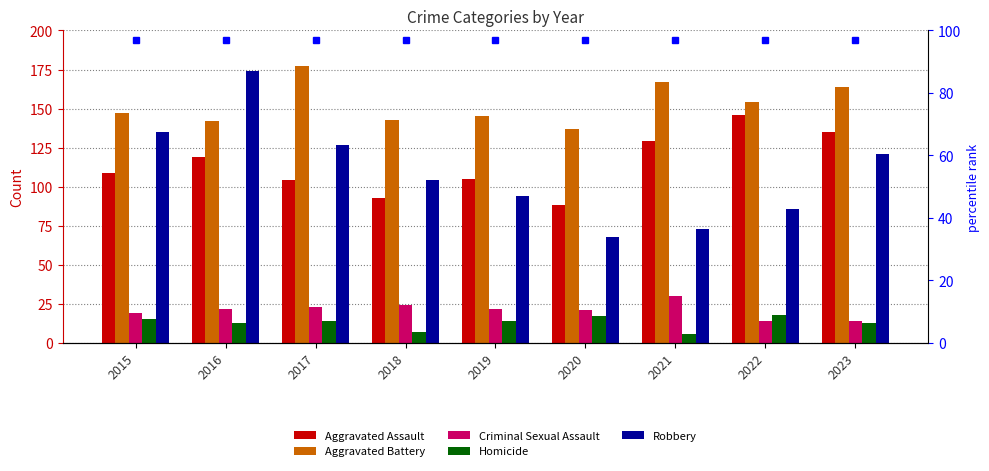

What is the maximum value shown in the chart?

177